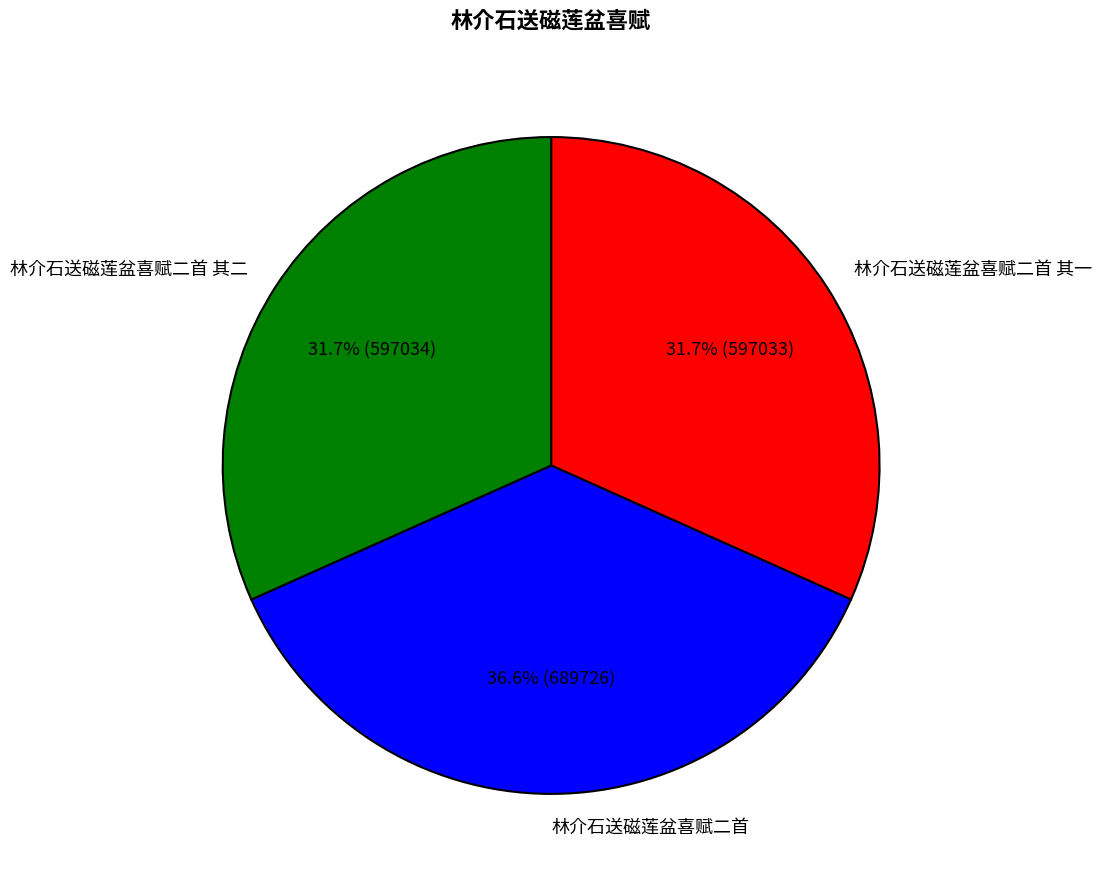

Which category has the biggest portion of the pie?

林介石送磁莲盆喜赋二首